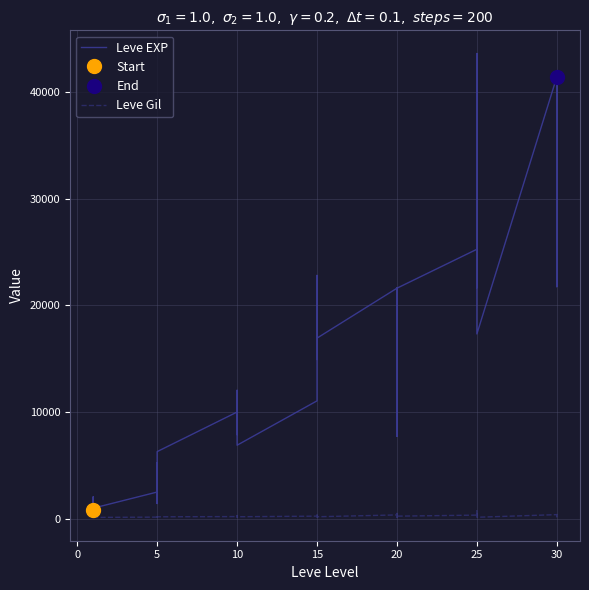

How many values in the Leve EXP series exceed 12030?

19